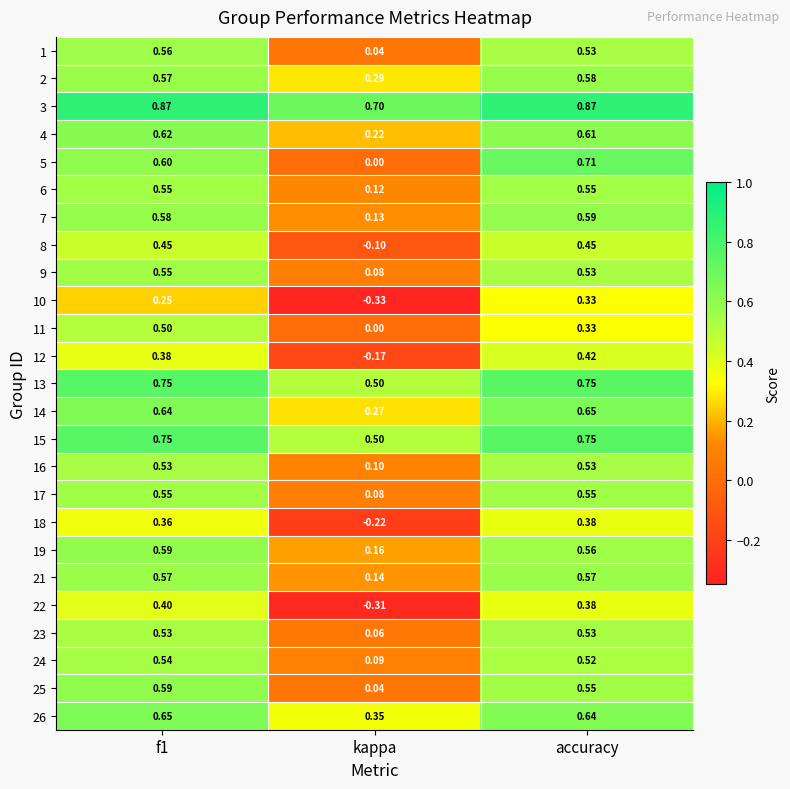

Which category has the lowest value across all series?

kappa